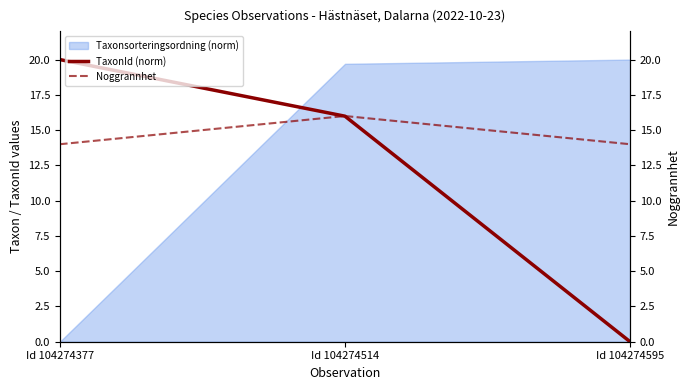

How many data points in TaxonId (norm) are less than 15?

1